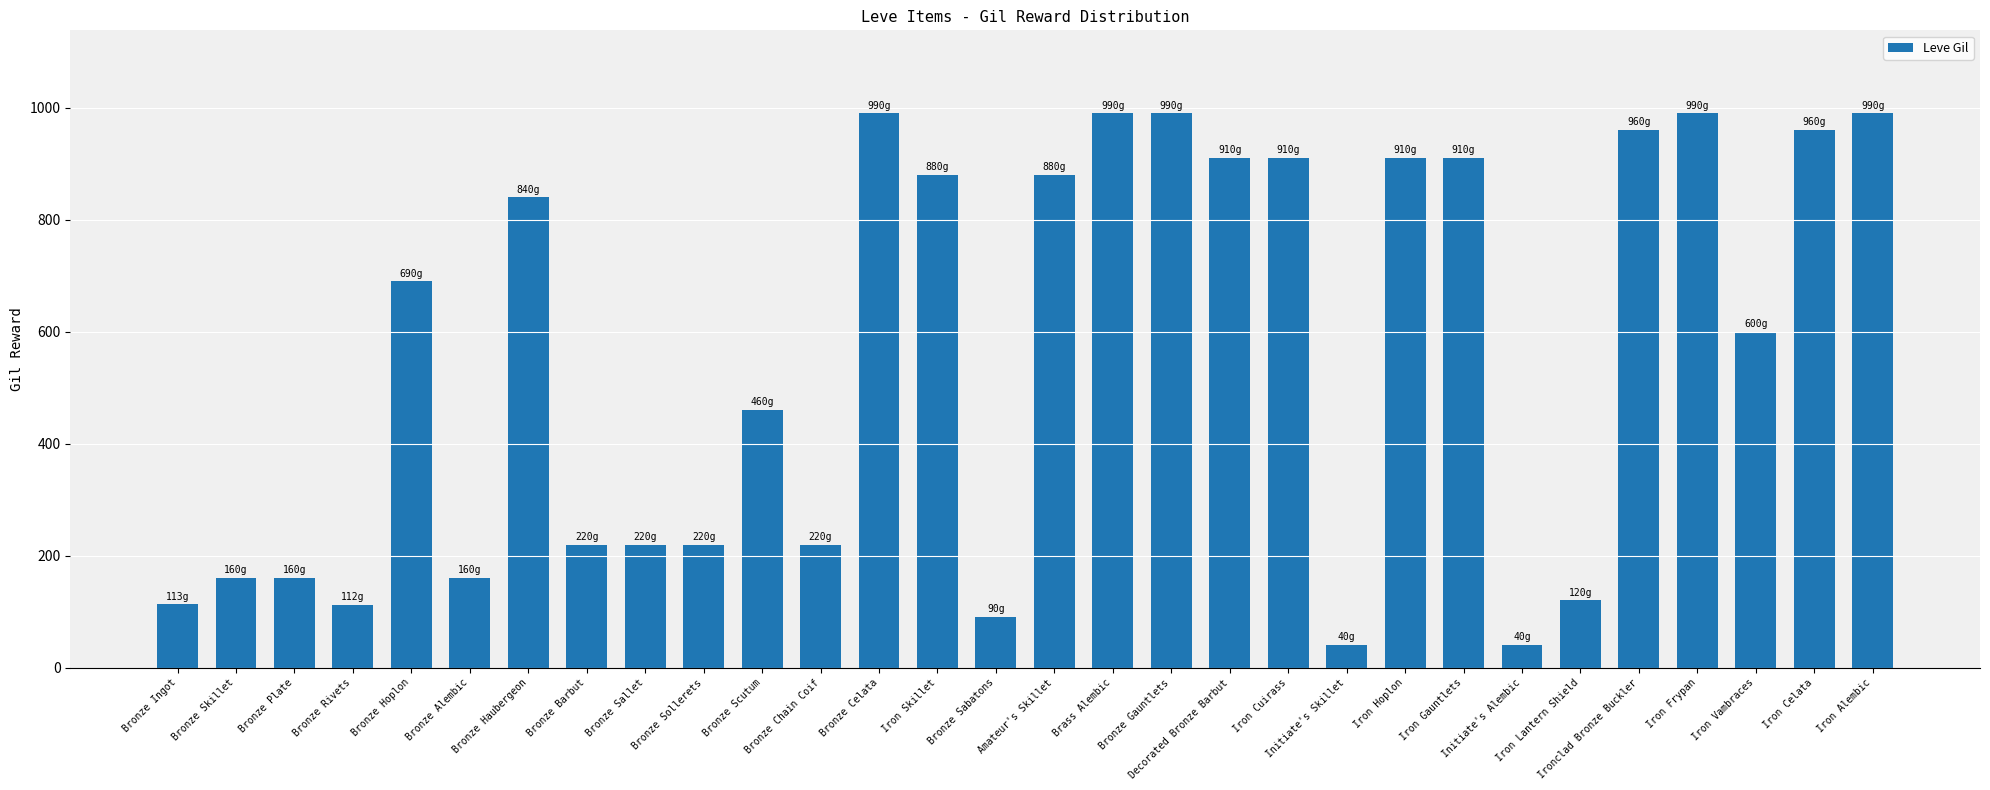

True or false: the data shows 265 at Bronze Scutum.

False